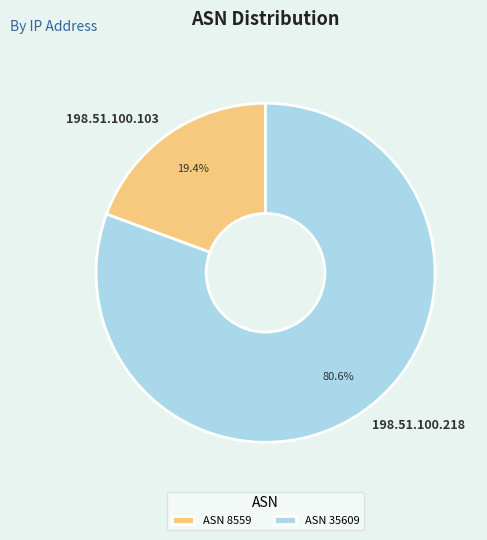

To the nearest percent, what portion does 198.51.100.218 represent?

81%